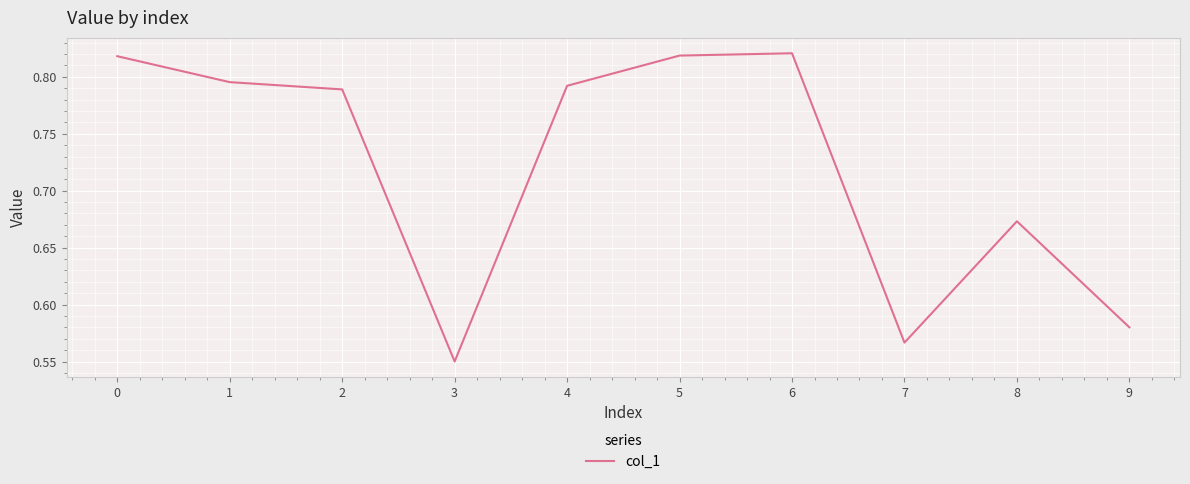

How many lines are shown in the chart?

1